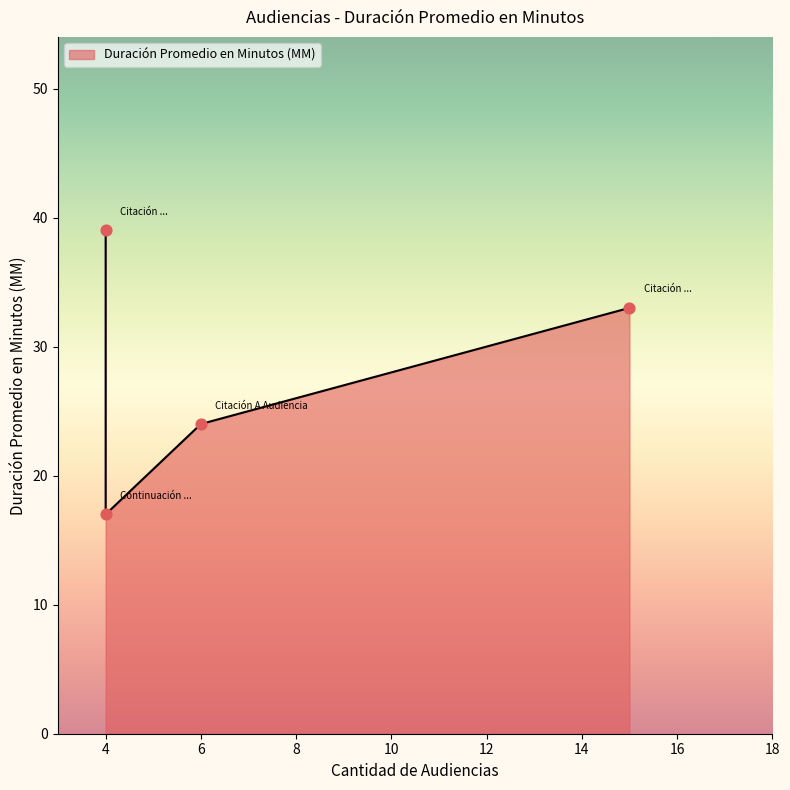

Between Continuación Audiencia De Juicio and Citación A Audiencia De Juicio, which is larger?

Citación A Audiencia De Juicio